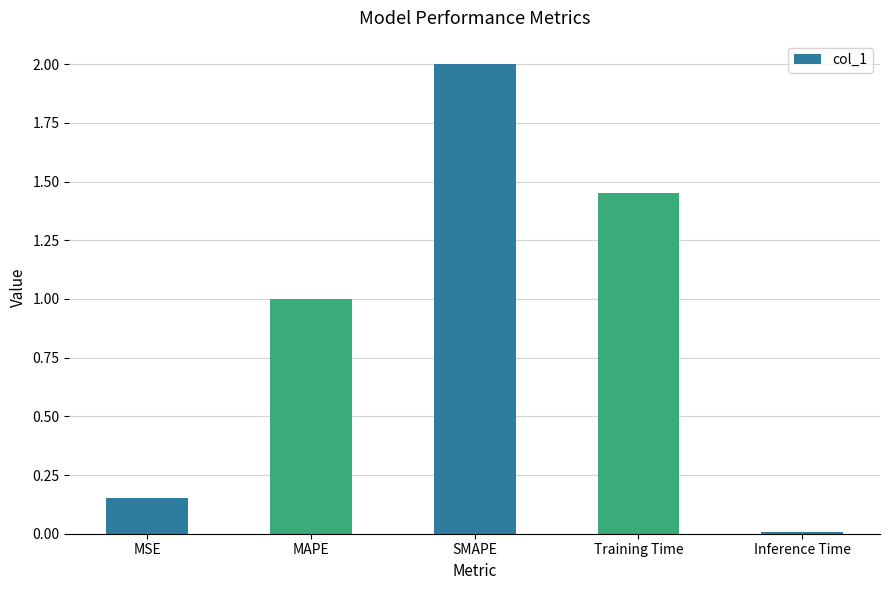

What is the label of the 1st bar from the left?

MSE